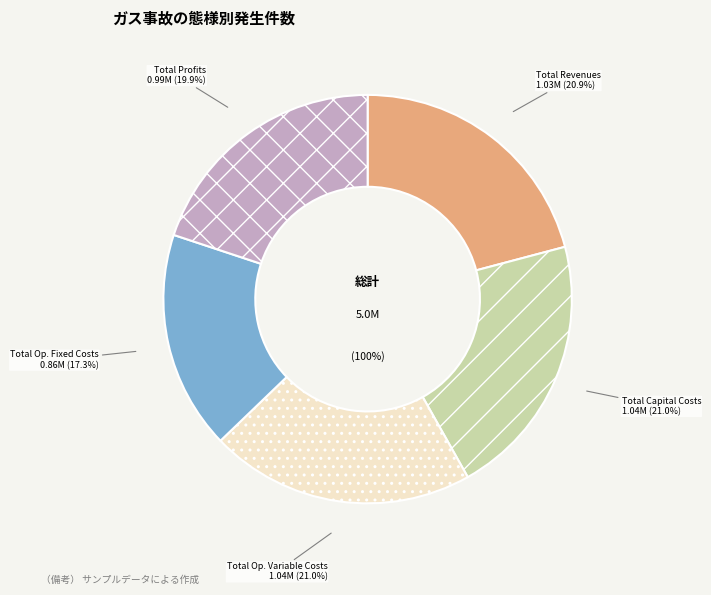

Is there any slice that represents more than half of the pie?

No